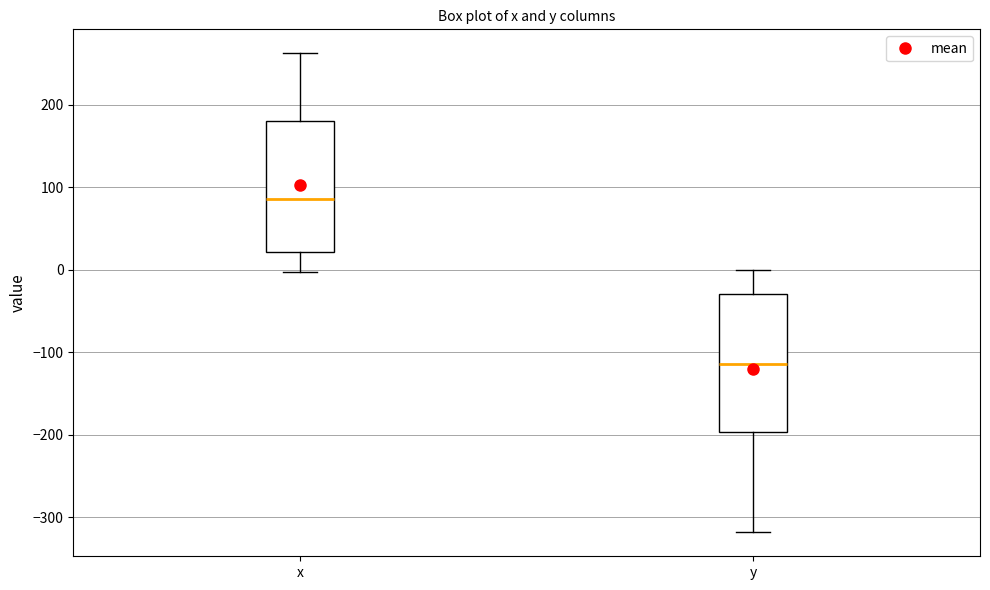

Reading left to right, read every box against the y-axis: the position of its median line, the range the box covers, and the ends of its whiskers. The values are not printed on the chart, so give them approximately, as read against the axis.

x: median 90, box 20 to 180, whiskers 0 to 260
y: median -110, box -200 to -30, whiskers -320 to 0